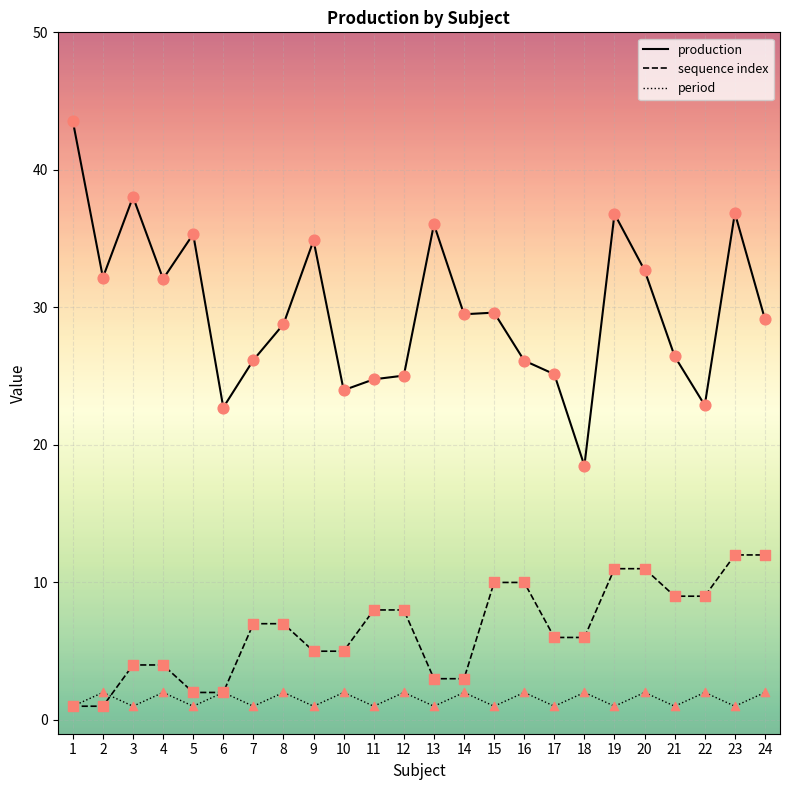

Is the value of period at 12 greater than the value of sequence index at 22?

No